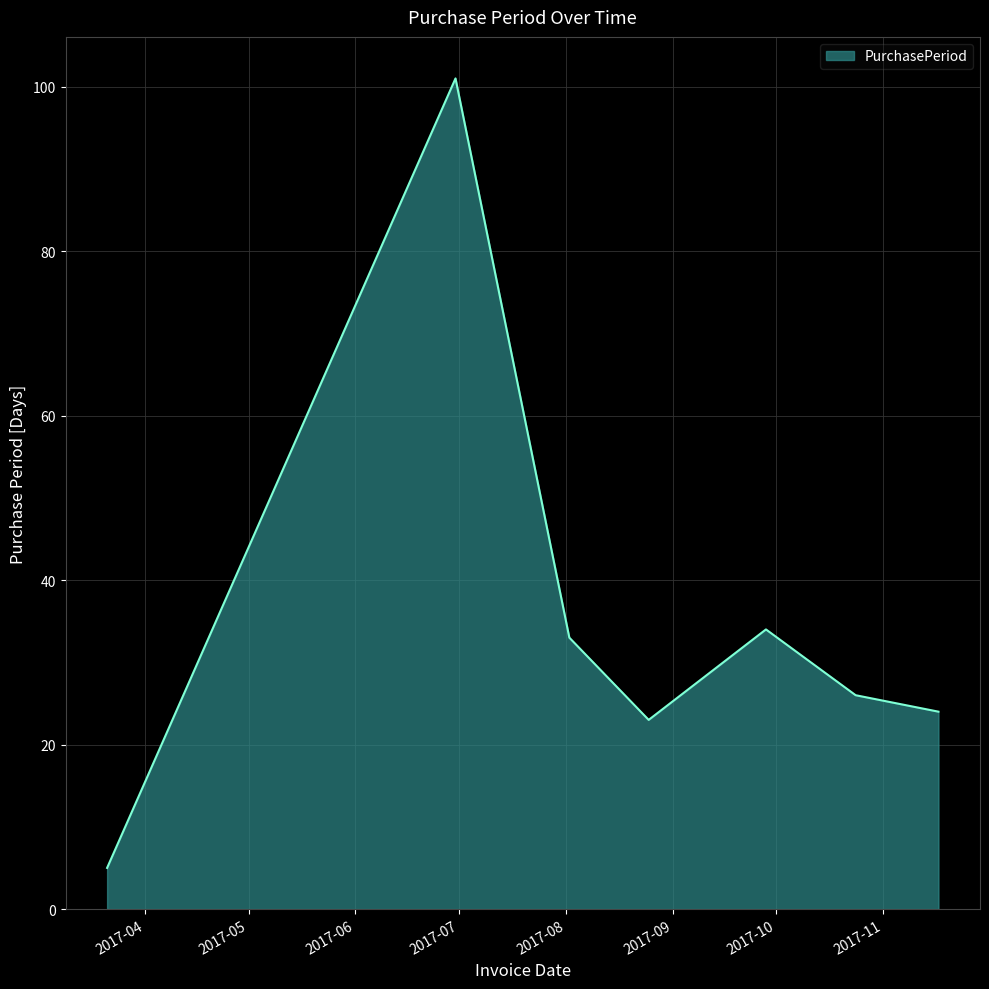

True or false: there are more than 0 points higher than both neighbors.

True